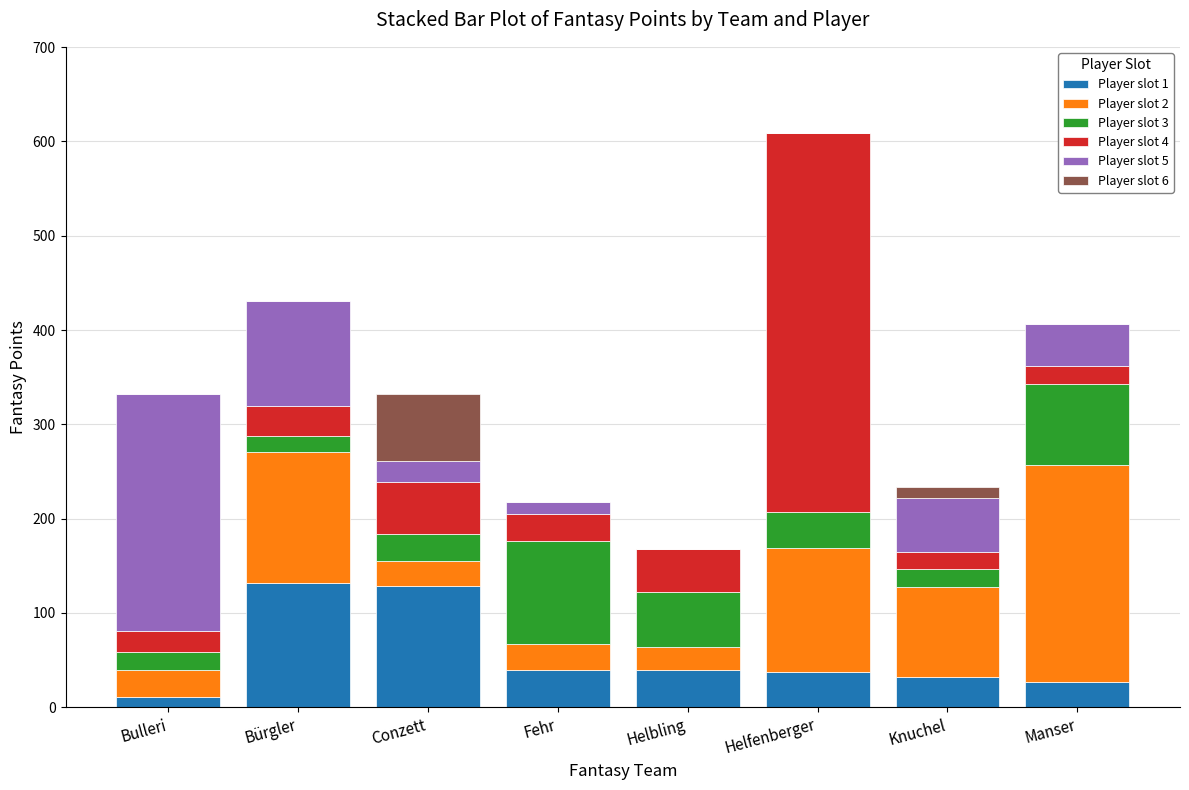

What is the total value across all series at Bürgler?

431